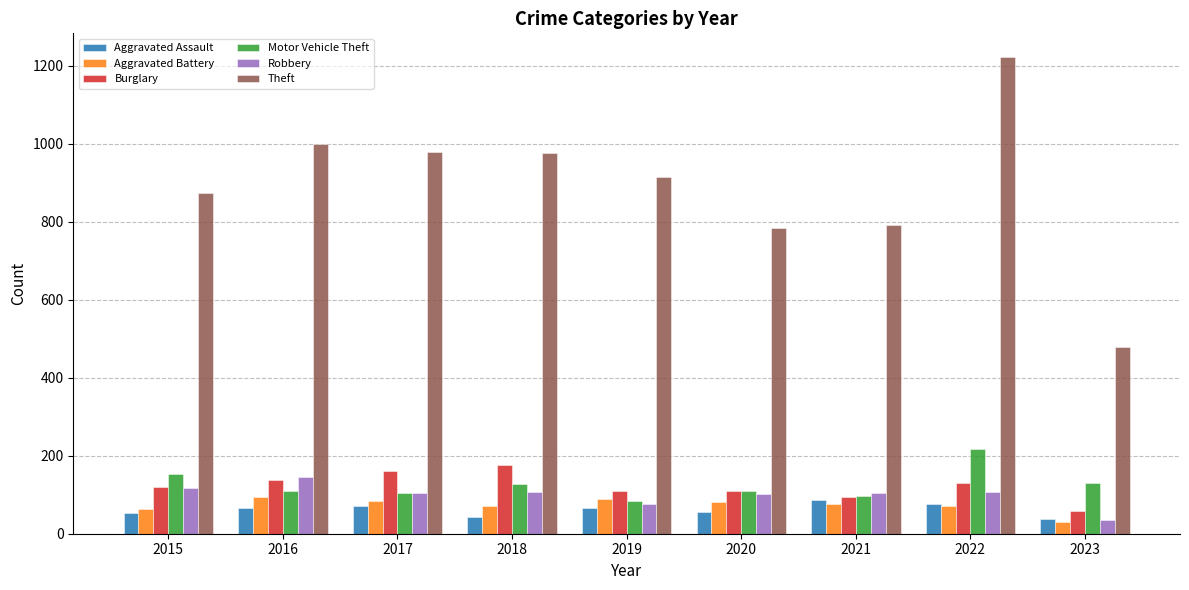

What are all the series names shown in the legend?

Aggravated Assault, Aggravated Battery, Burglary, Motor Vehicle Theft, Robbery, Theft